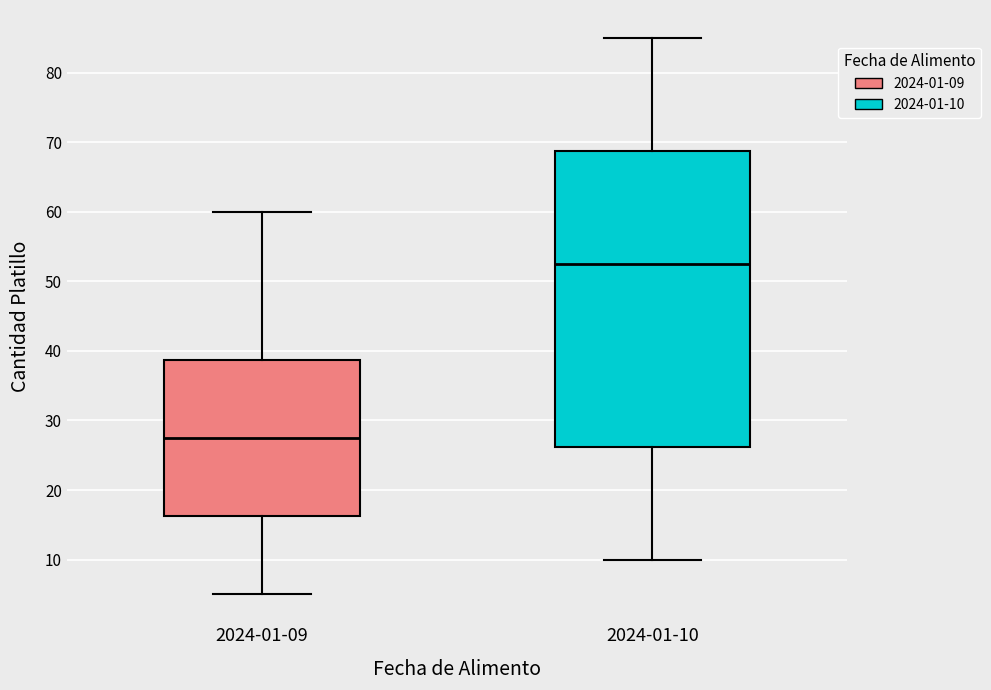

Which box's median line is the lowest?

2024-01-09